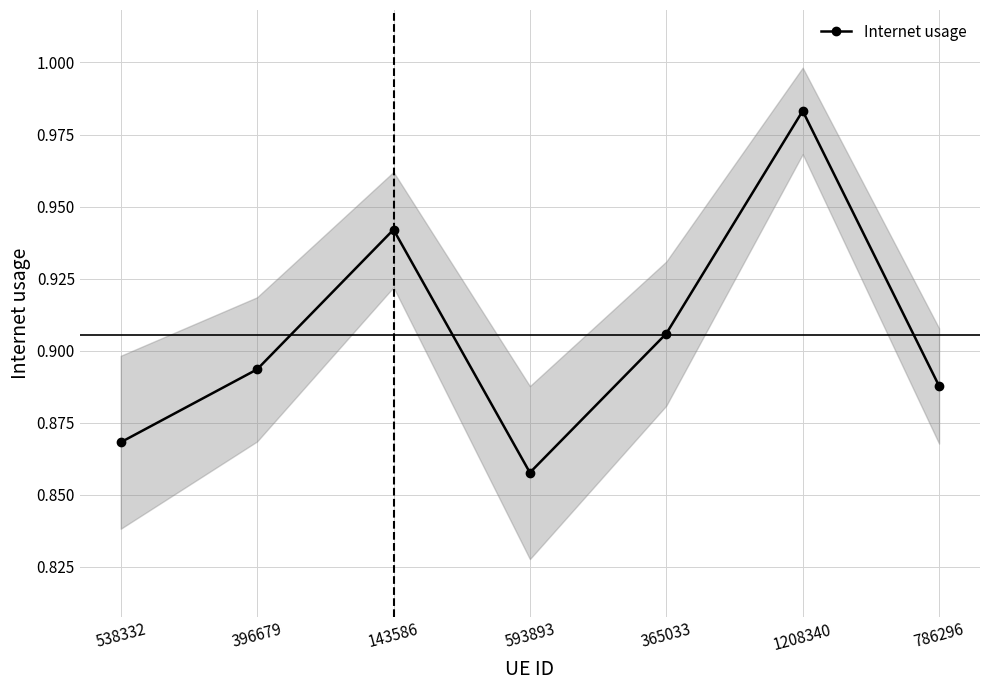

What is the value of the 3rd point from the left?

0.9